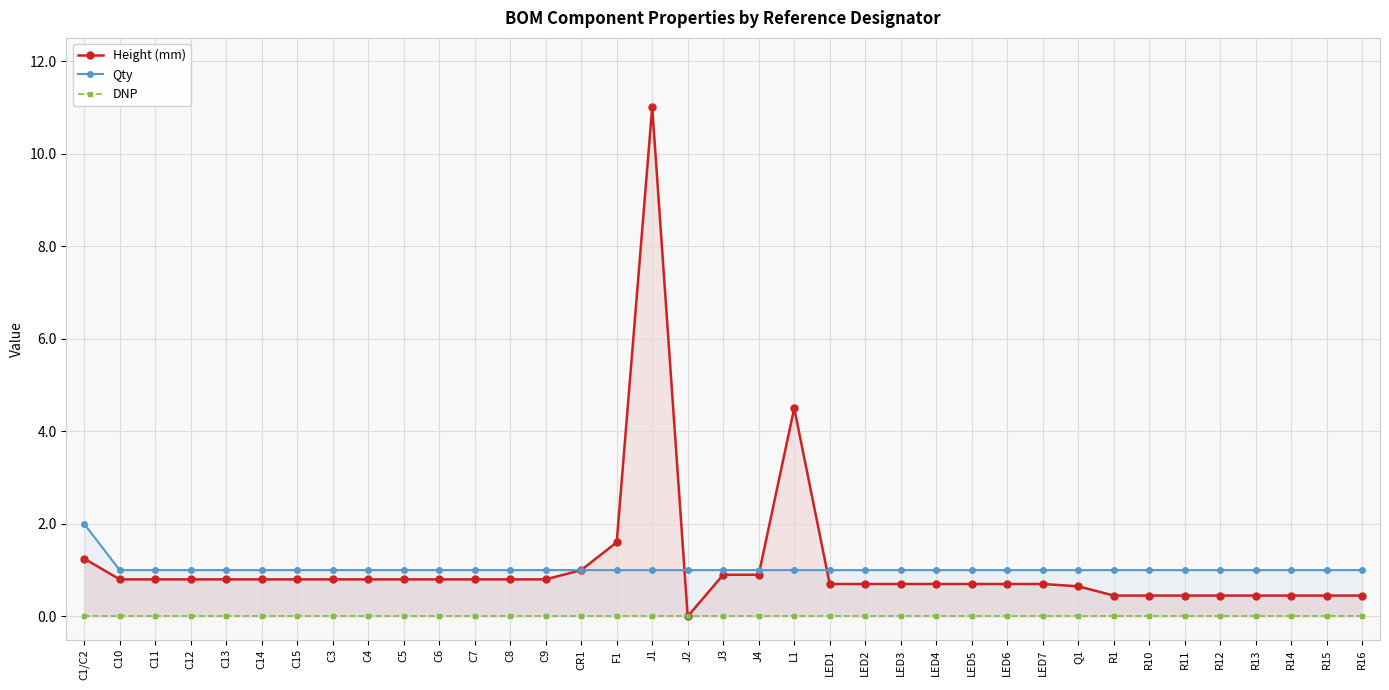

How many lines are shown in the chart?

3